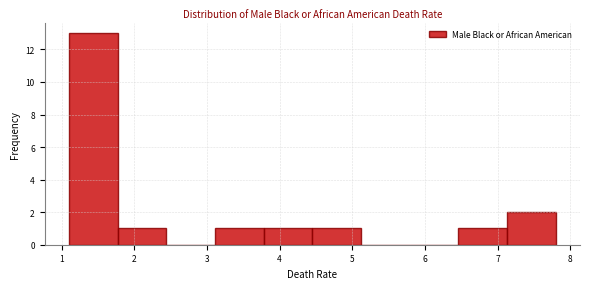

Reading left to right, list every bar in this chart as the range it spans on the x-axis followed by its height. Neither the bar edges nor the heights are printed on the chart, so give them approximately, as read against the axes.

1.10 to 1.77: 13
1.77 to 2.44: 1
2.44 to 3.11: 0
3.11 to 3.78: 1
3.78 to 4.45: 1
4.45 to 5.12: 1
5.12 to 5.79: 0
5.79 to 6.46: 0
6.46 to 7.13: 1
7.13 to 7.80: 2